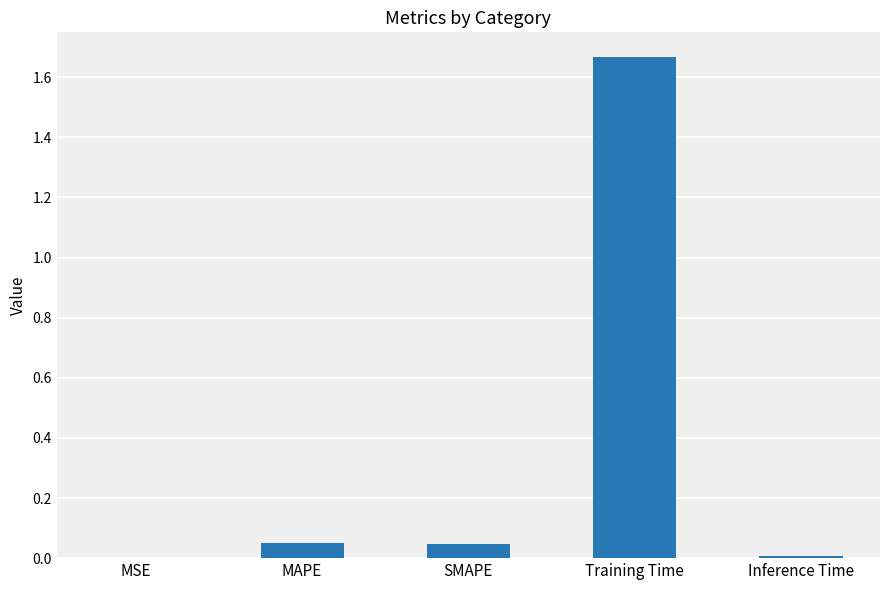

What is the sum of all values?

1.8